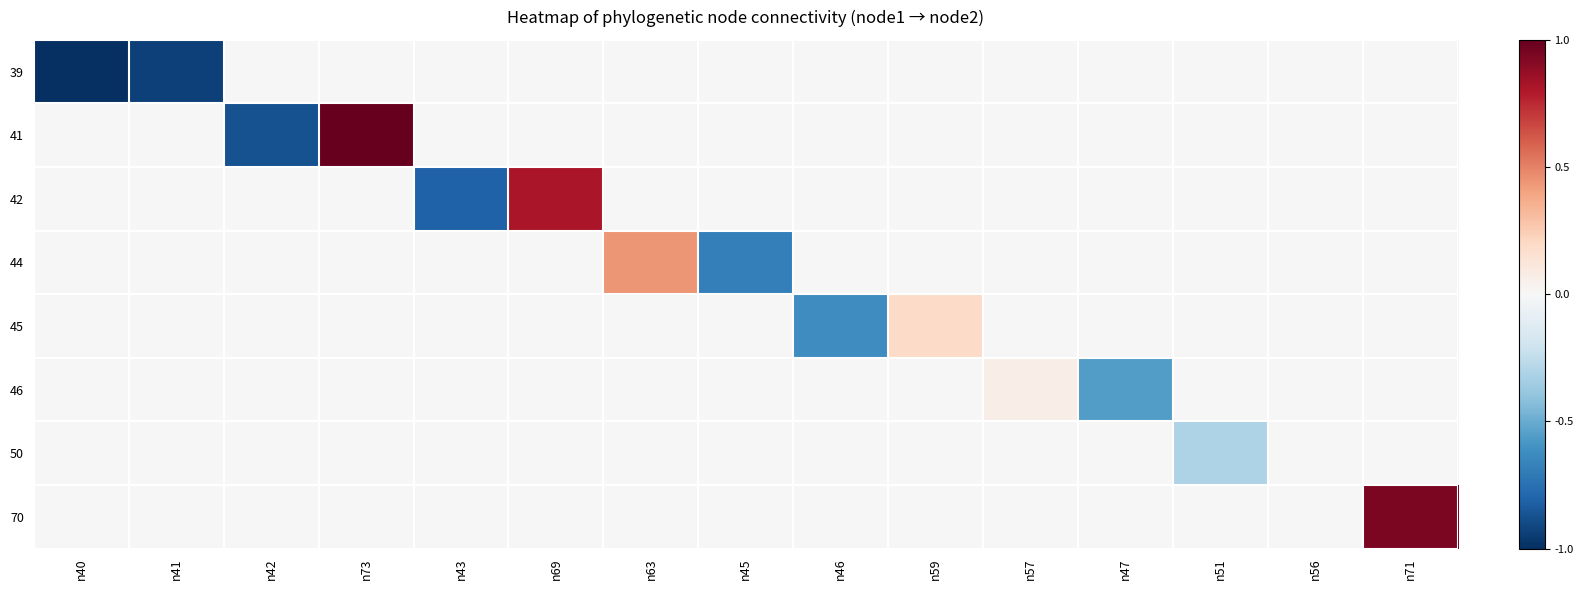

Between n69 and n71, which is larger?

n69